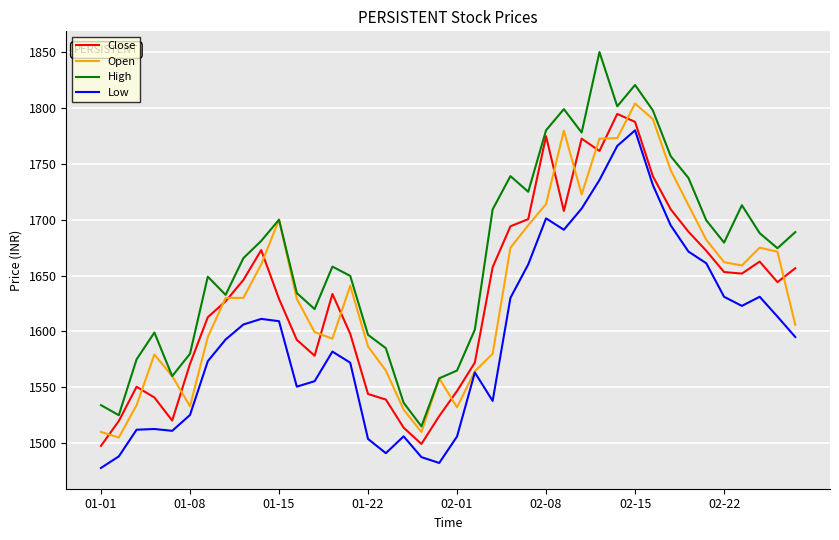

What is the maximum value shown in the chart?

1850.0